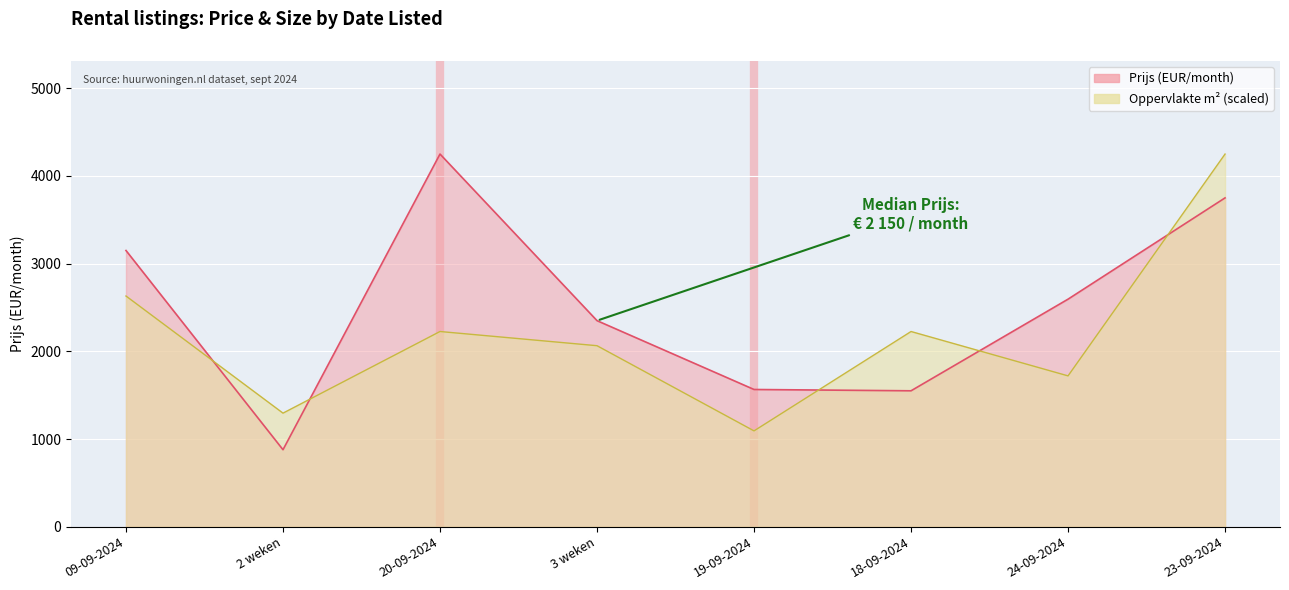

What position from the left is 24-09-2024?

7